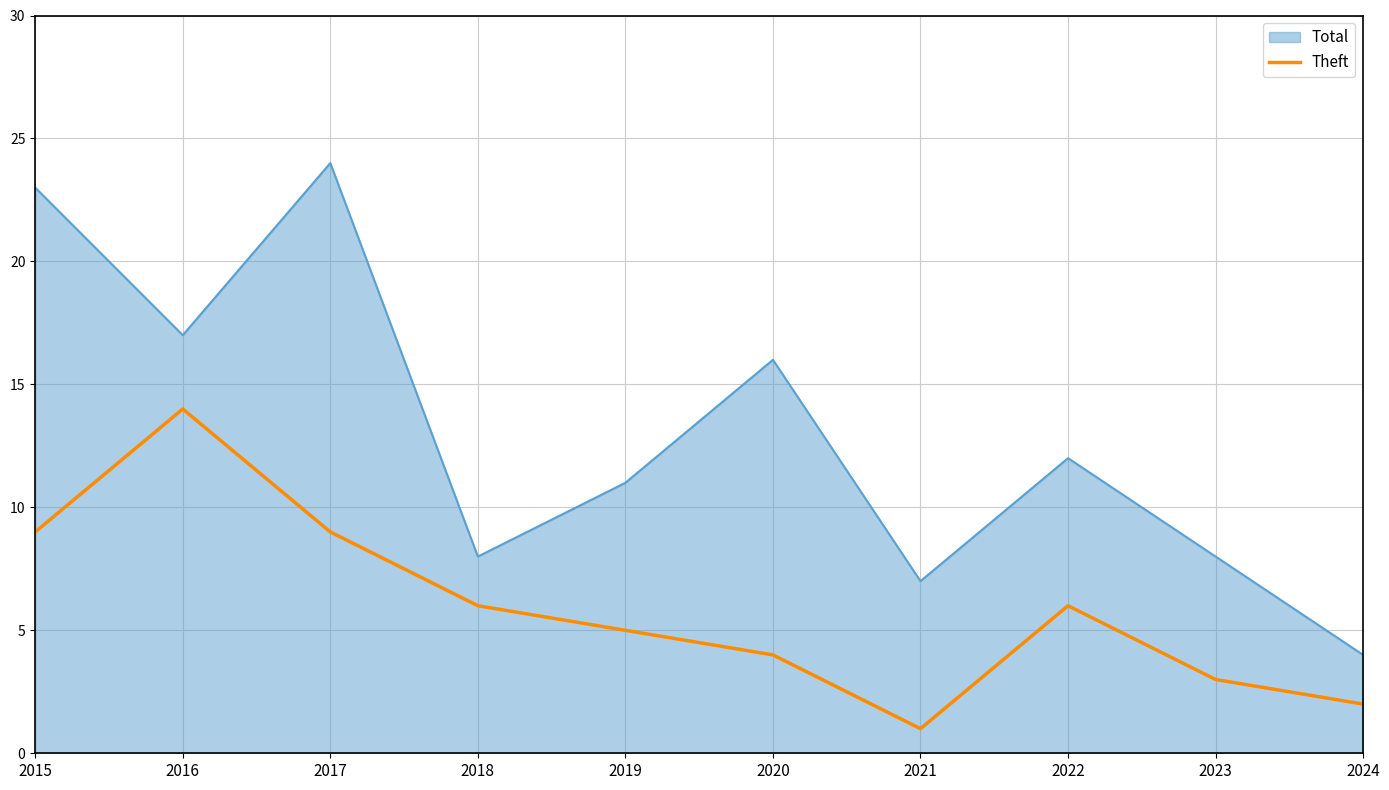

What is the spread (max minus min) of values at 2022?

6